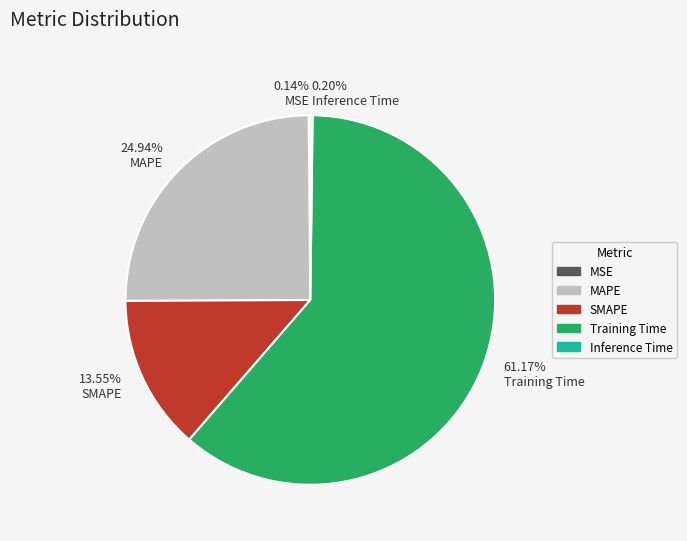

The SMAPE slice represents 14% of the pie. True or false?

True